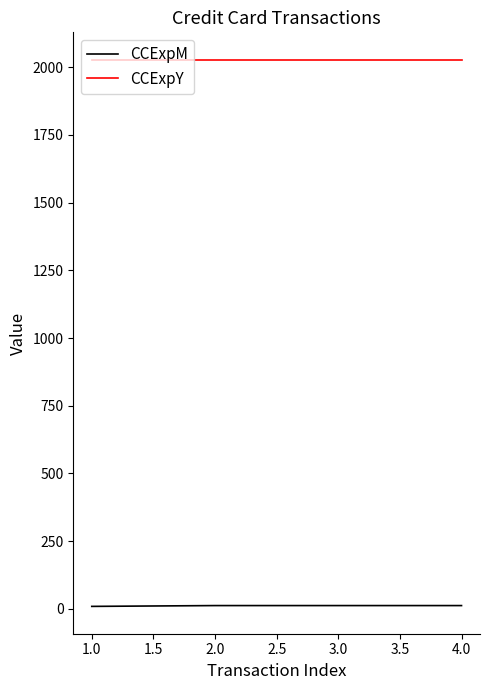

True or false: CCExpM and CCExpY intersect in this chart.

False